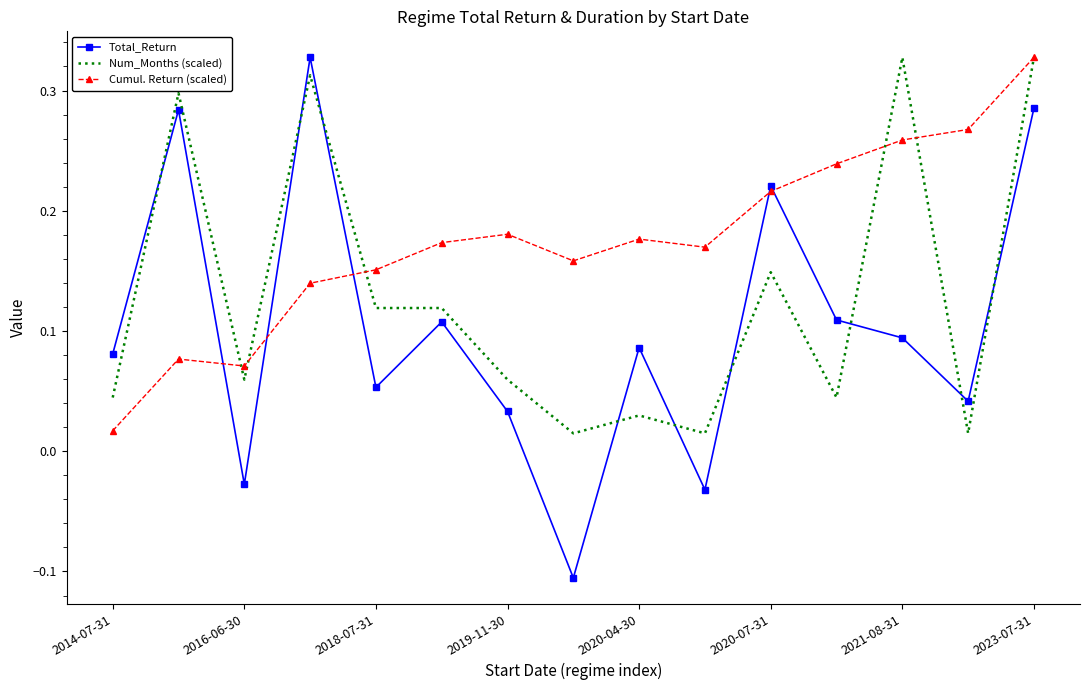

Which series has the largest total across all categories?

Cumul. Return (scaled)